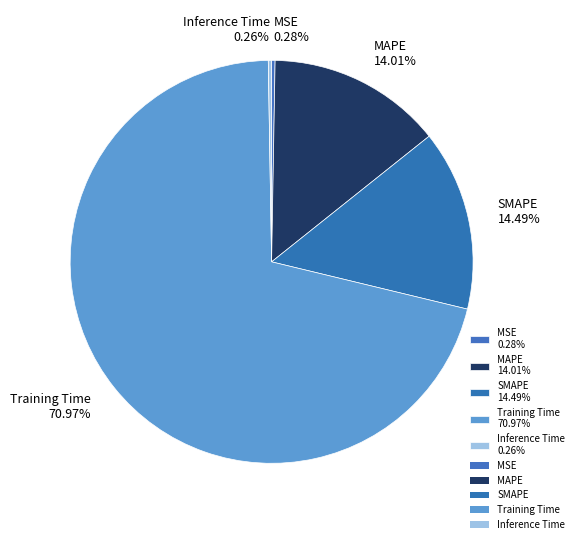

Between Training Time 70.97% and MSE 0.28%, which is larger?

Training Time 70.97%